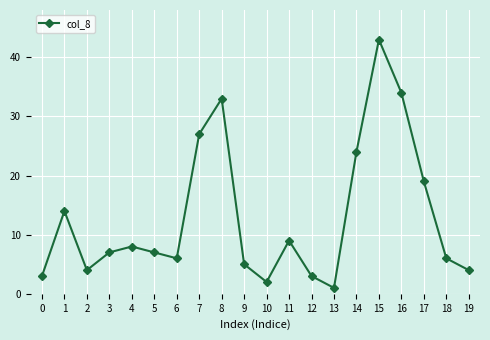

Where is the first local minimum?

2